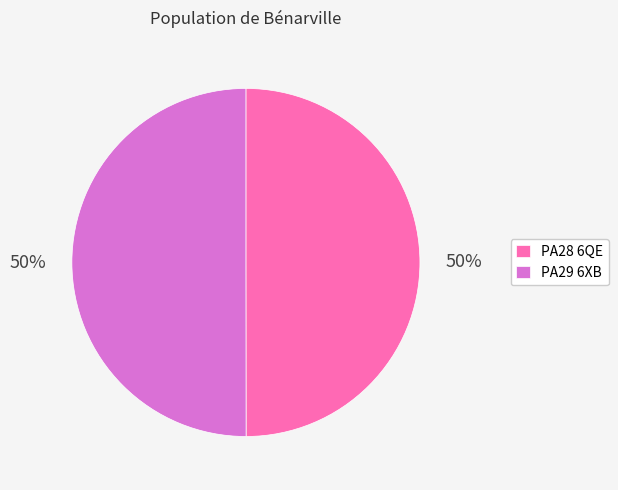

Count the number of slices in the pie.

2